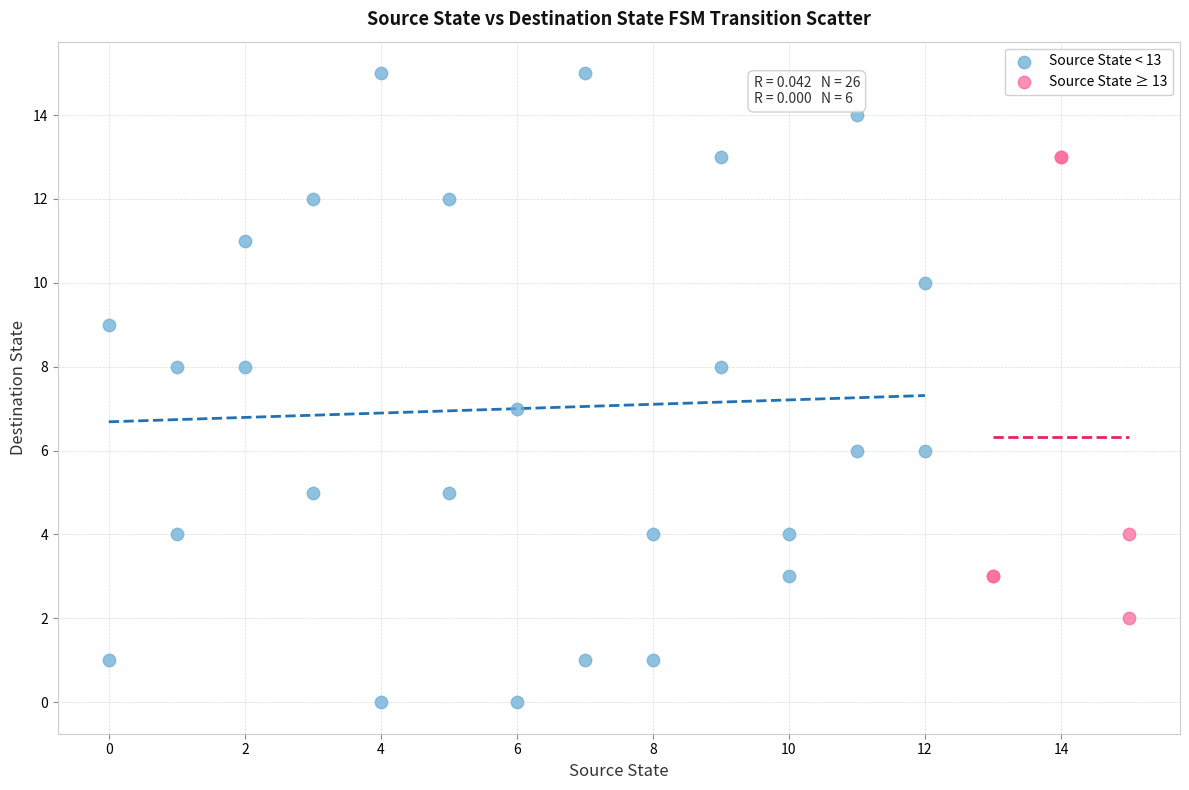

Which series reaches the minimum Y coordinate?

Source State < 13